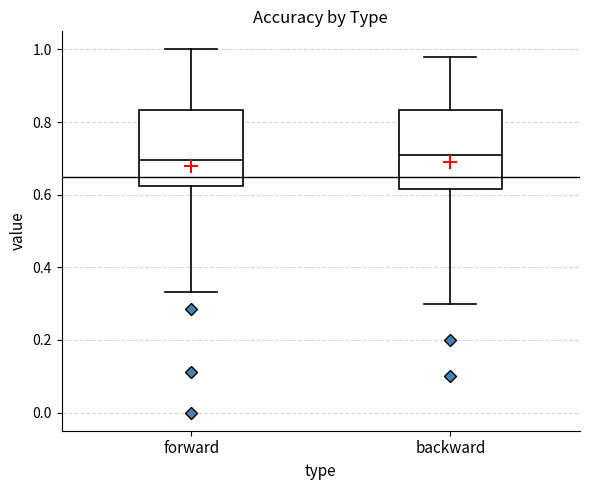

Reading left to right, read every box against the y-axis: the position of its median line, the range the box covers, and the ends of its whiskers. The values are not printed on the chart, so give them approximately, as read against the axis.

forward: median 0.70, box 0.62 to 0.84, whiskers 0.34 to 1.00
backward: median 0.72, box 0.62 to 0.84, whiskers 0.30 to 0.98